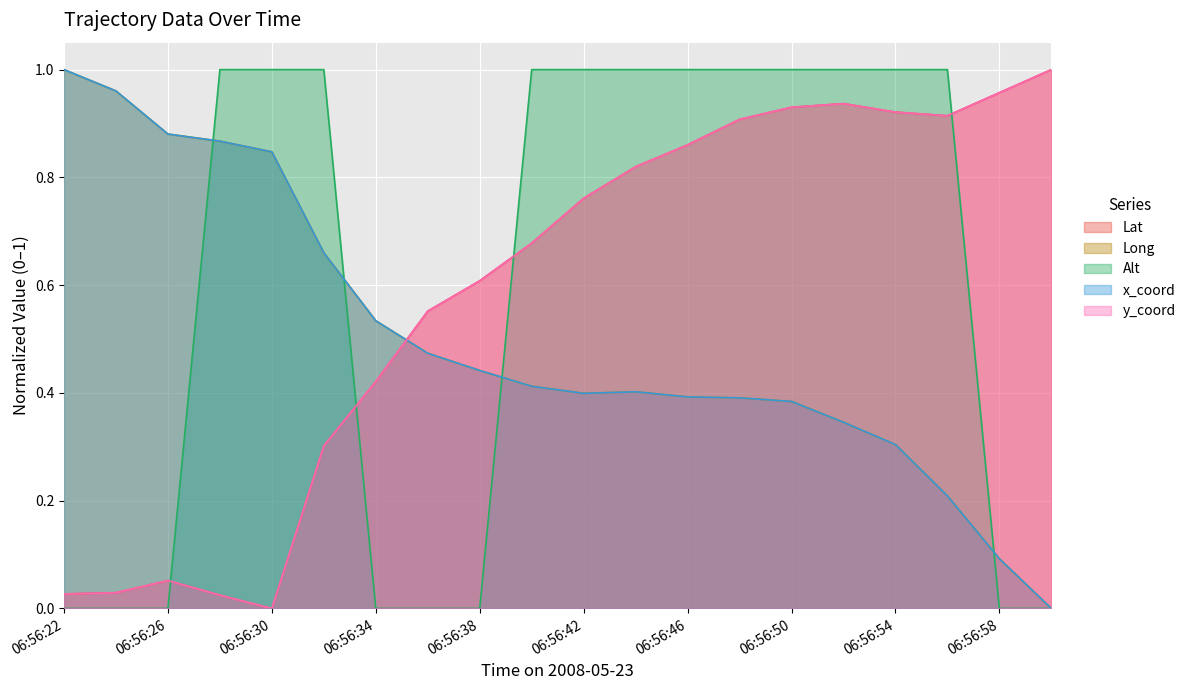

At which category does the chart reach its minimum across all series?

06:56:30